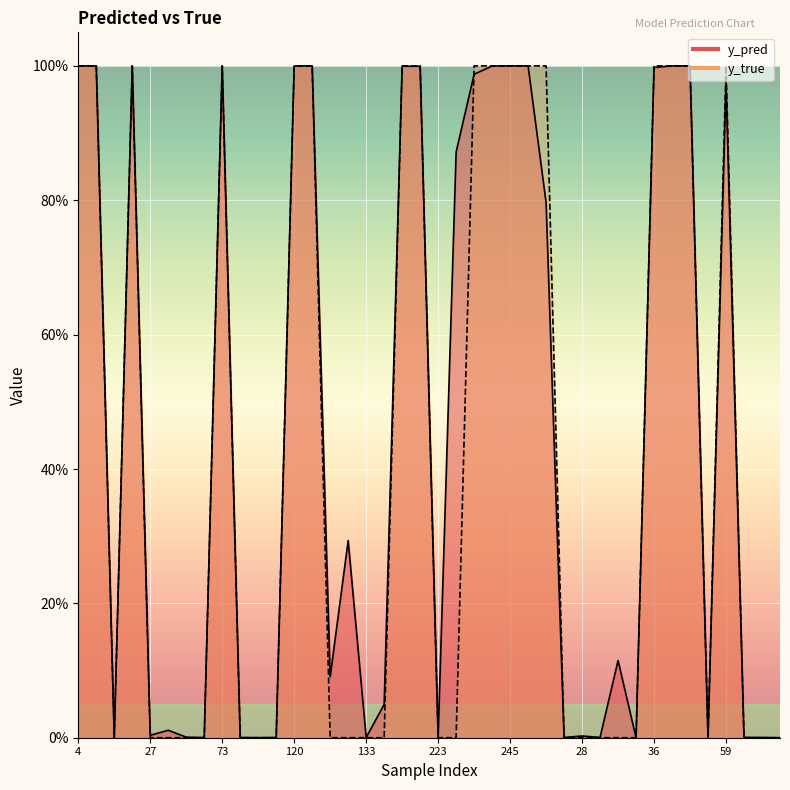

Reading left to right, list all the values displayed in this chart.

y_pred: 1.0	1.0	0.0	1.0	0.0	0.0	0.0	0.0	1.0	0.0	0.0	0.0	1.0	1.0	0.1	0.3	0.0	0.0	1.0	1.0	0.0	0.9	1.0	1.0	1.0	1.0	0.8	0.0	0.0	0.0	0.1	0.0	1.0	1.0	1.0	0.0	1.0	0.0	0.0	0.0
y_true: 1.0	1.0	0.0	1.0	0.0	0.0	0.0	0.0	1.0	0.0	0.0	0.0	1.0	1.0	0.0	0.0	0.0	0.0	1.0	1.0	0.0	0.0	1.0	1.0	1.0	1.0	1.0	0.0	0.0	0.0	0.0	0.0	1.0	1.0	1.0	0.0	1.0	0.0	0.0	0.0